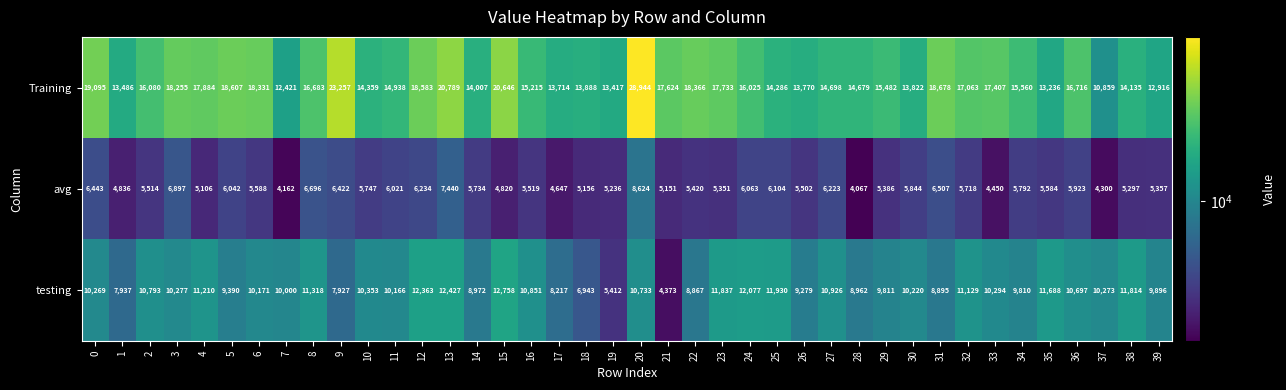

What is the difference between the maximum and minimum values in the Training series?

18085